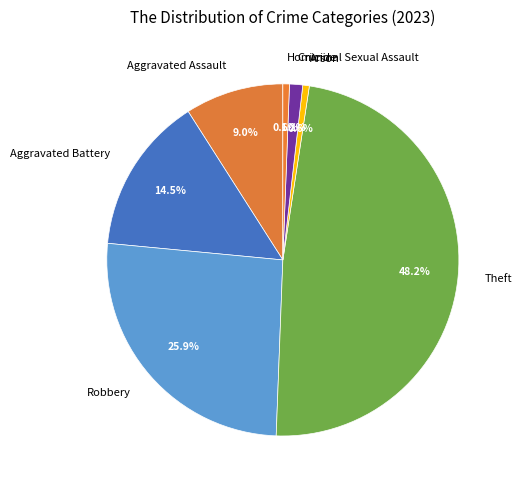

Which slice is the largest?

Theft